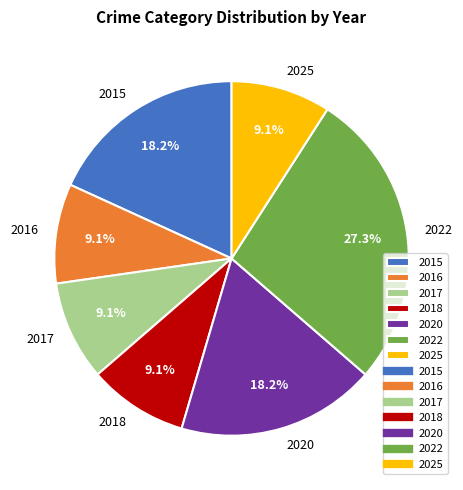

Does 2022 account for over 50% of the chart?

No